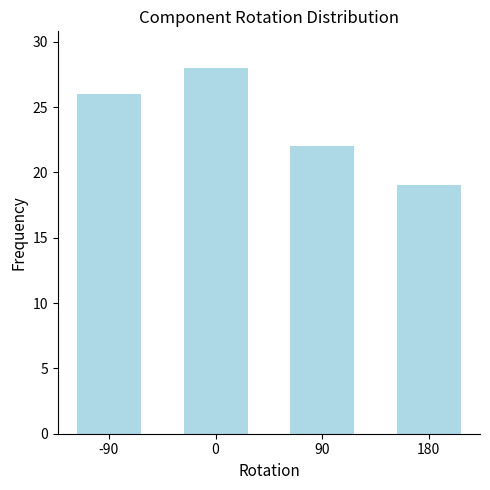

Reading left to right, what are all the values shown in this chart?

-90=26	0=28	90=22	180=19